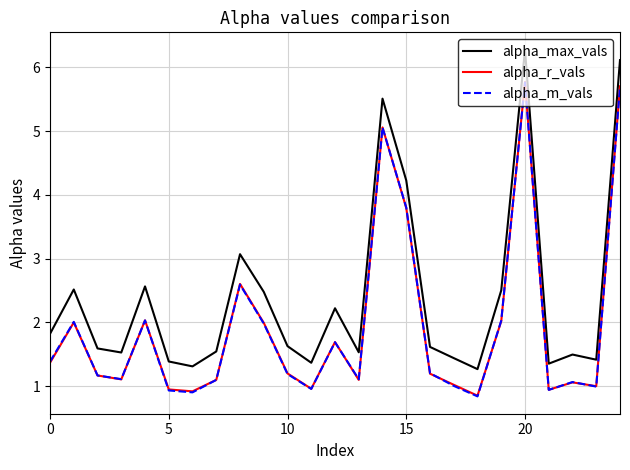

What is the sum of all alpha_r_vals values?

48.6